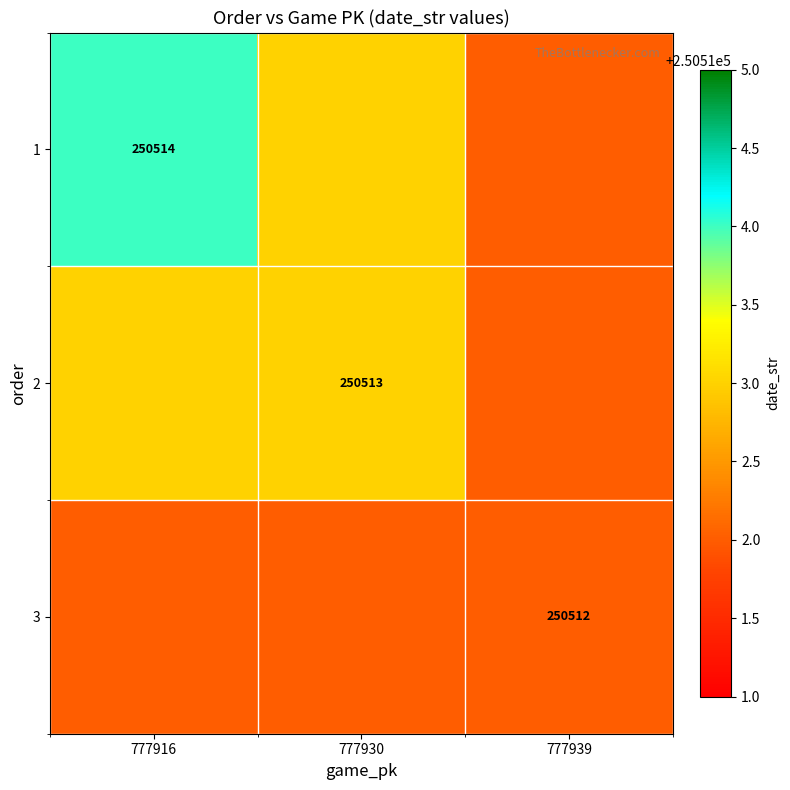

Is the value of 1 at 777916 greater than the value of 3 at 777939?

Yes